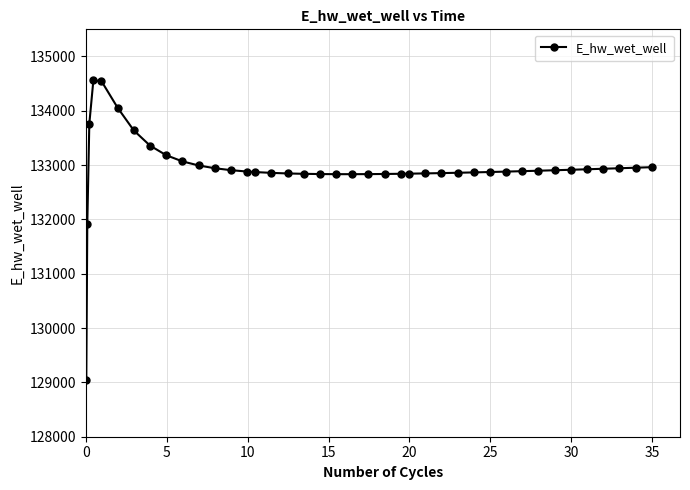

True or false: the data has more than 0 interior local peaks.

True